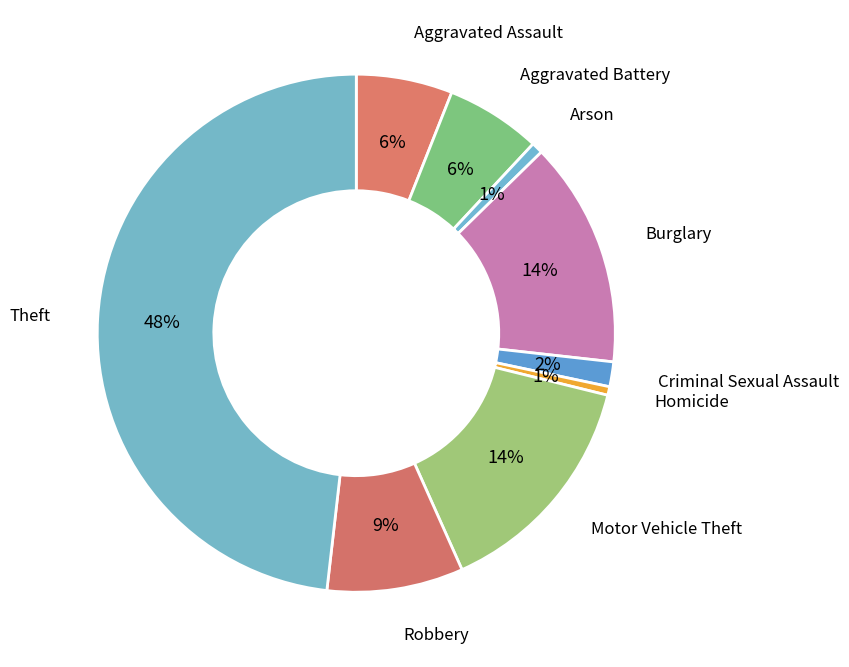

Between Criminal Sexual Assault and Homicide, which is larger?

Criminal Sexual Assault